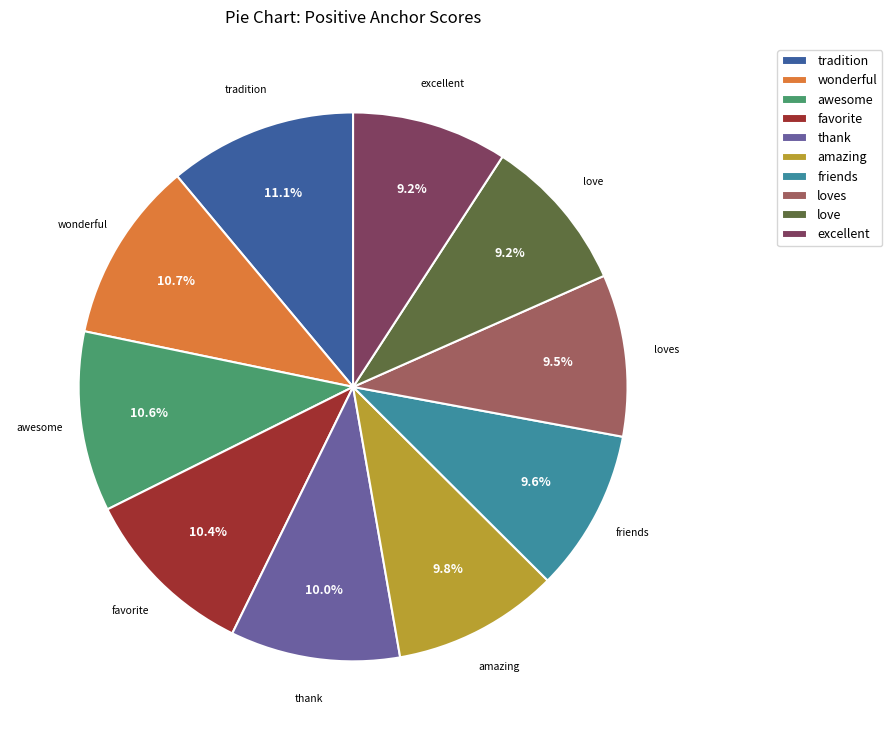

Is love the majority of the pie?

No